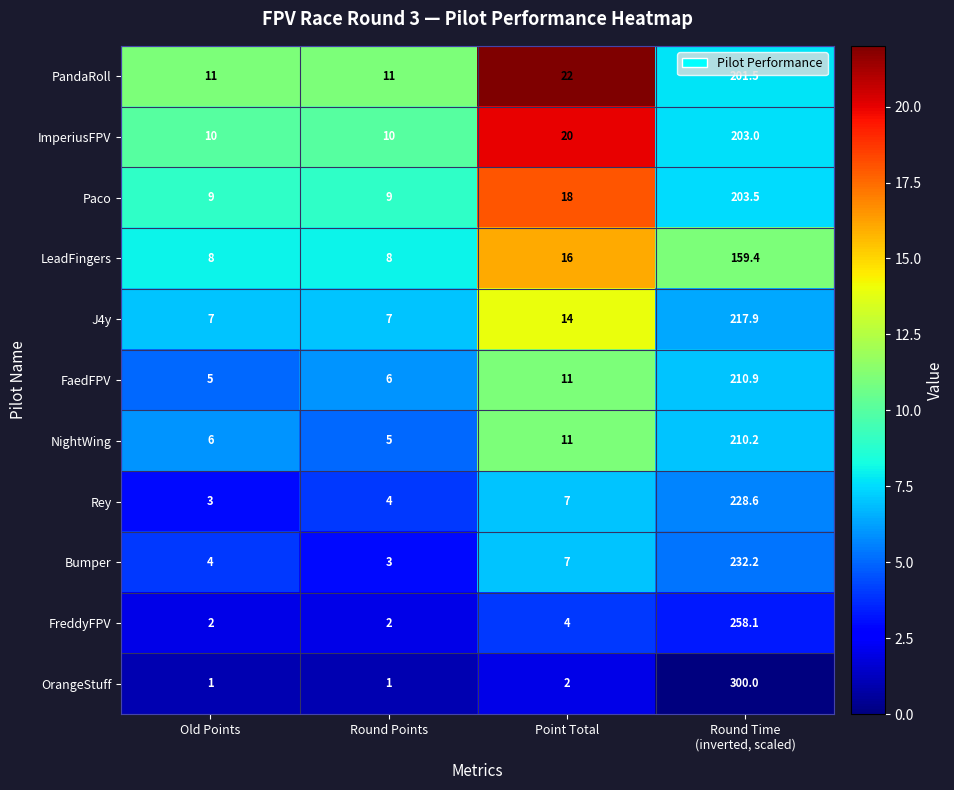

What value does the Rey series have at Point Total?

7.0